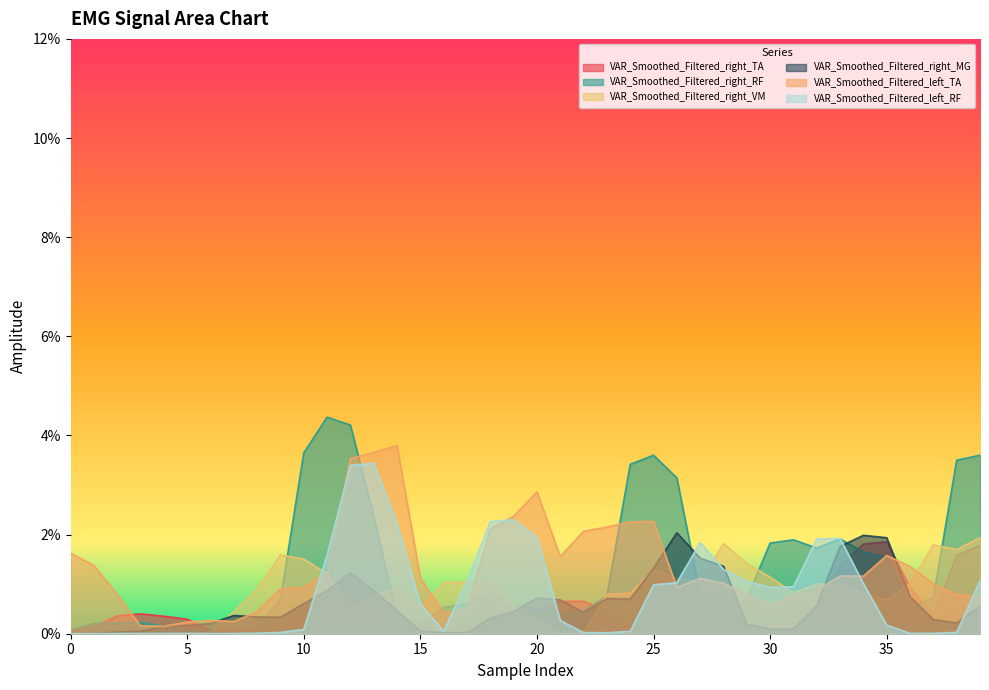

At which label does VAR_Smoothed_Filtered_right_TA reach its peak?

35